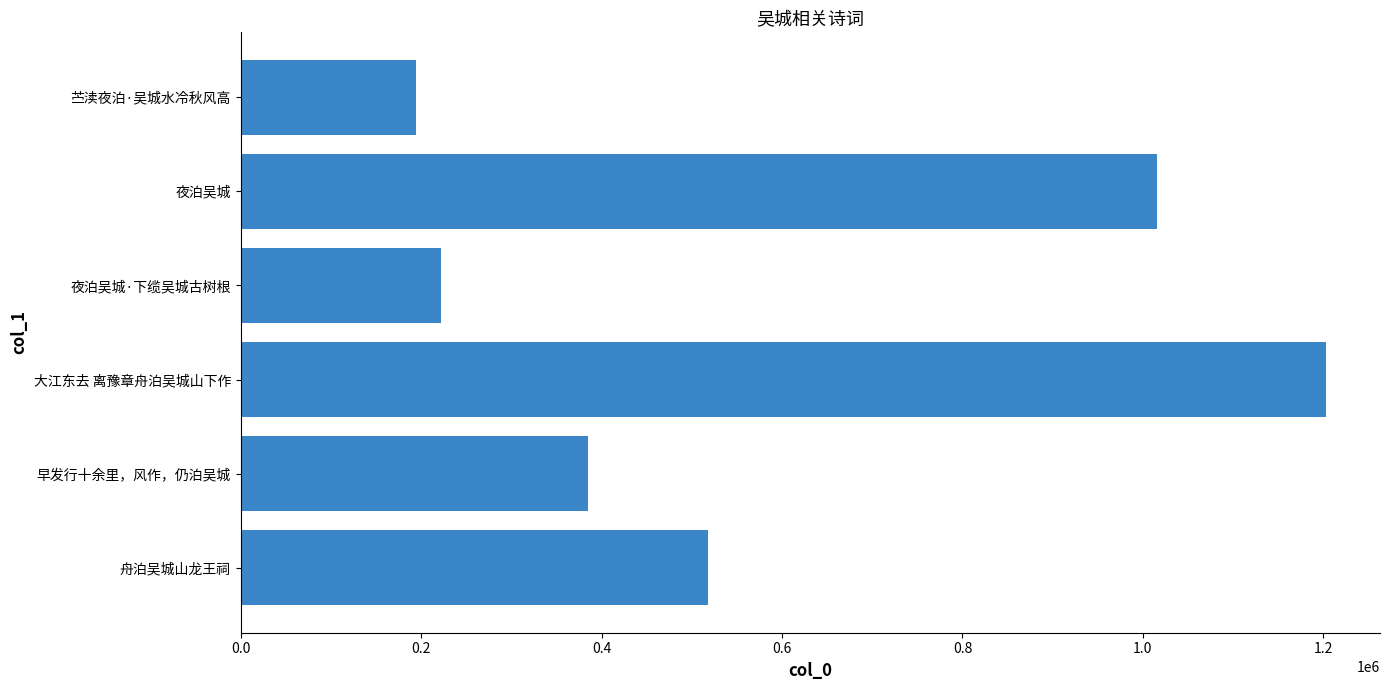

Which category has the lowest value across all series?

苎渎夜泊·吴城水冷秋风高